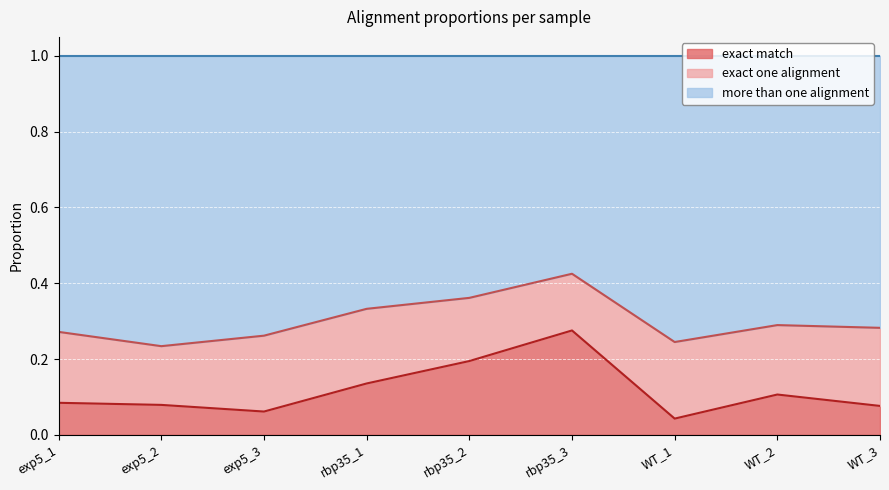

Which series has the largest range (max minus min)?

exact match